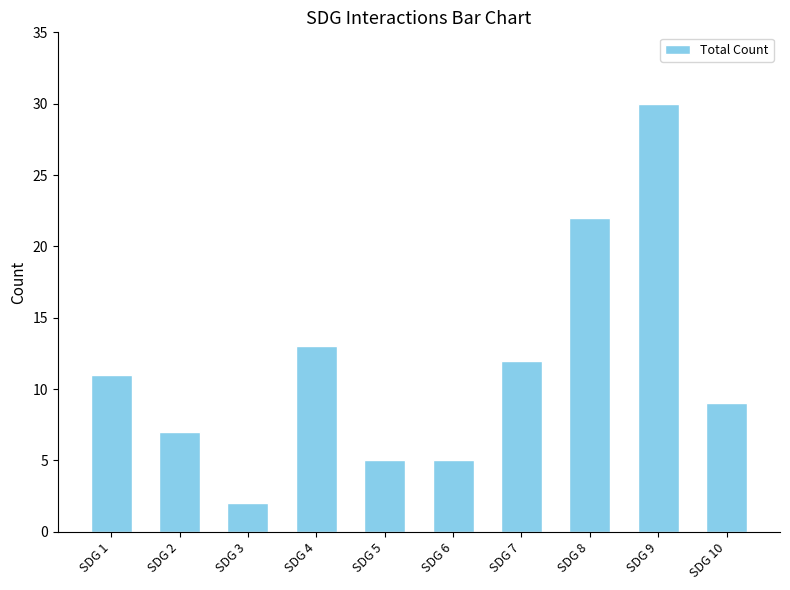

What is the maximum value shown in the chart?

30